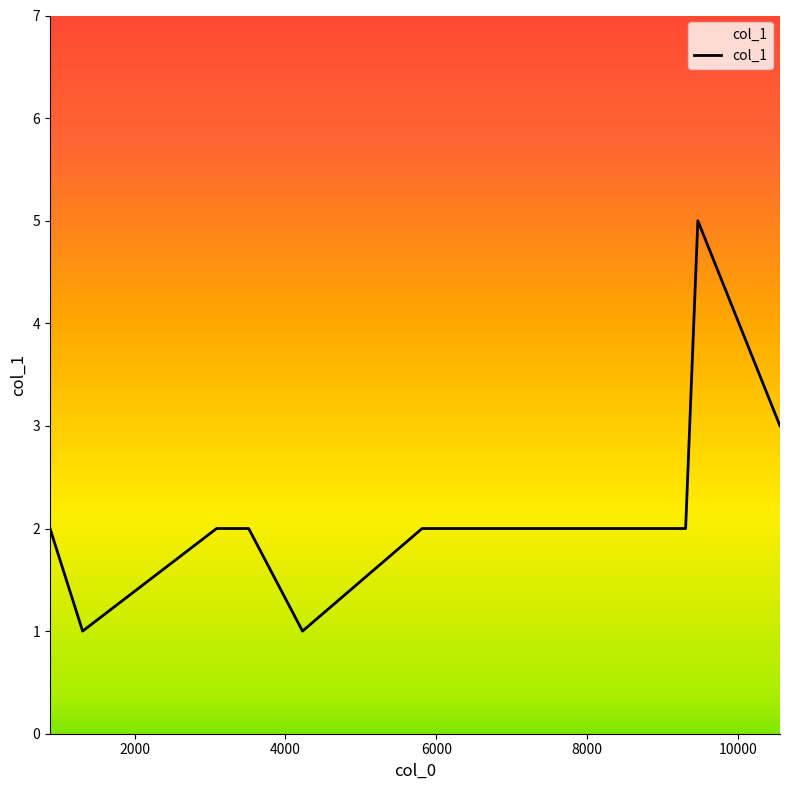

What is the difference between the maximum and minimum values?

4